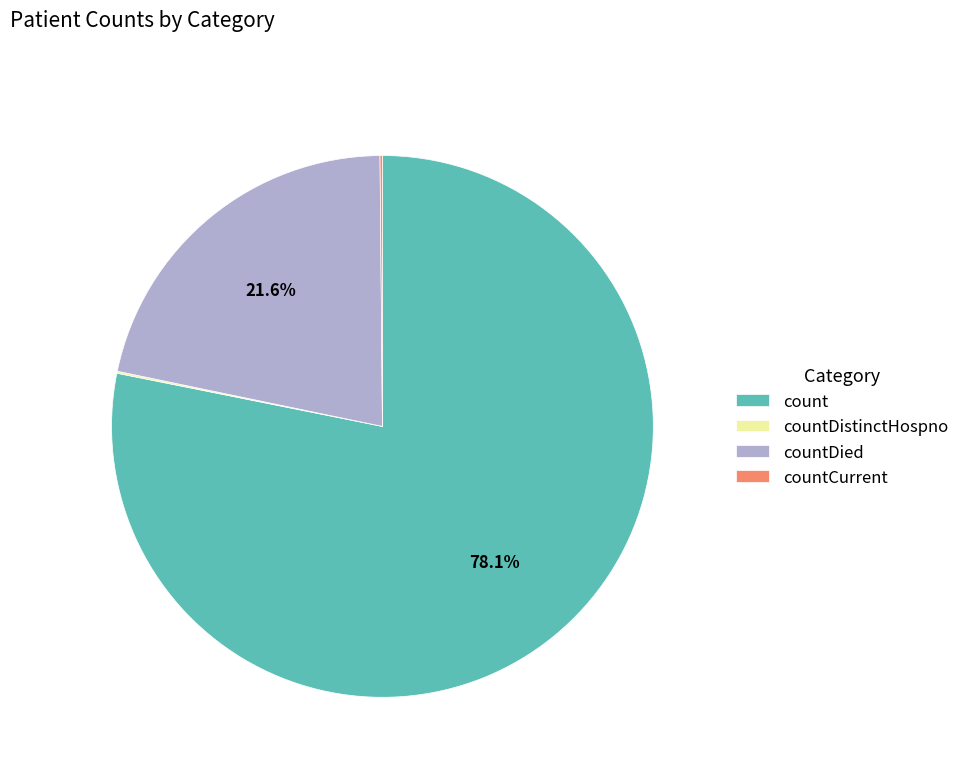

How much of the chart is everything except countDied?

78.4%